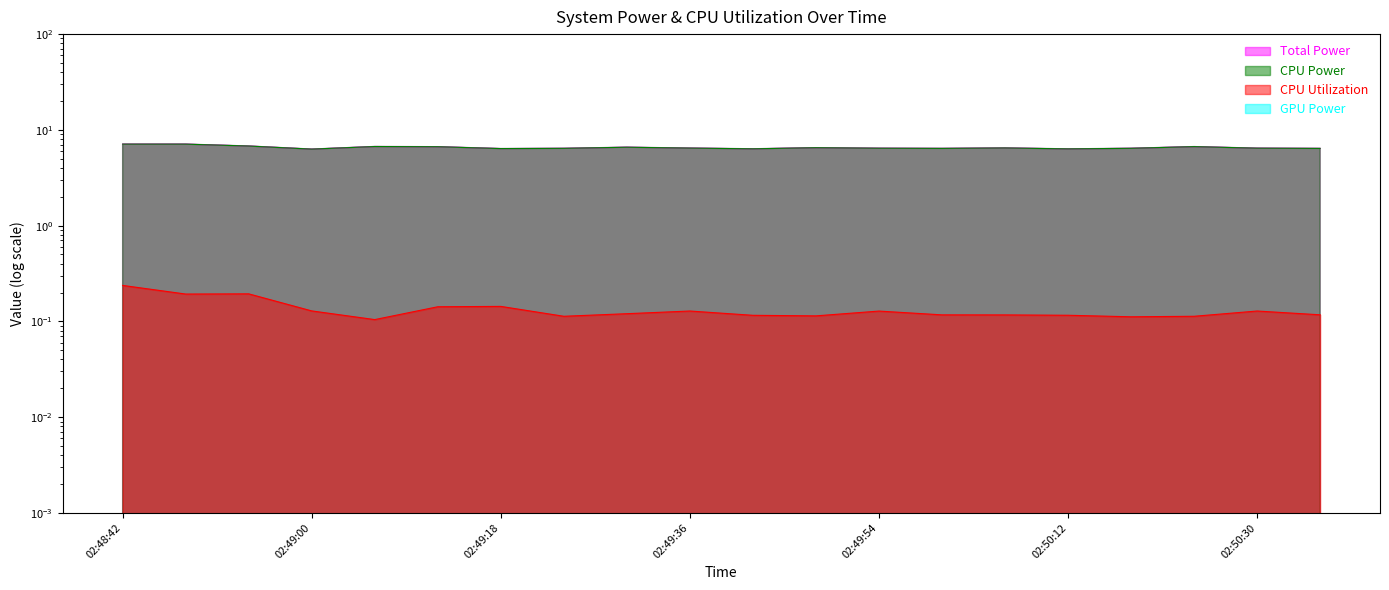

Is the value of Total Power at 02:50:12 greater than the value of CPU Utilization at 02:48:42?

Yes